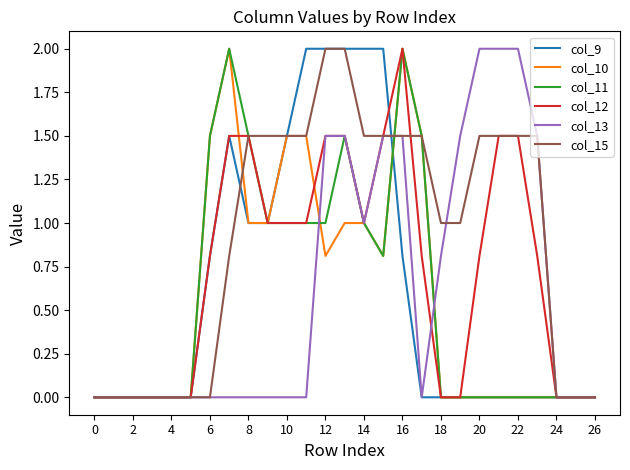

What is the maximum value for col_12?

2.0